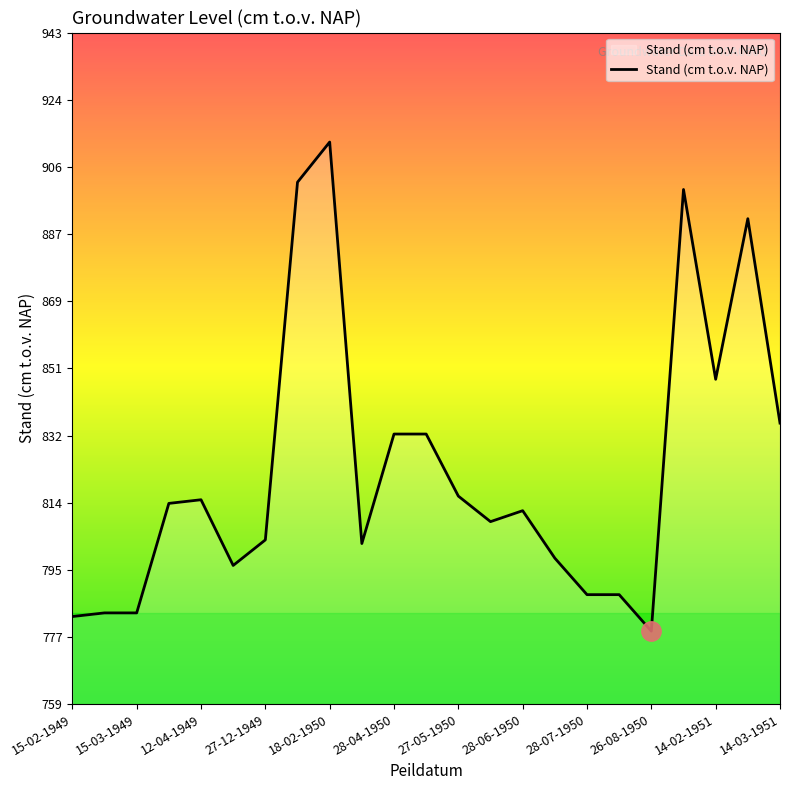

What is the minimum value shown in the chart?

779